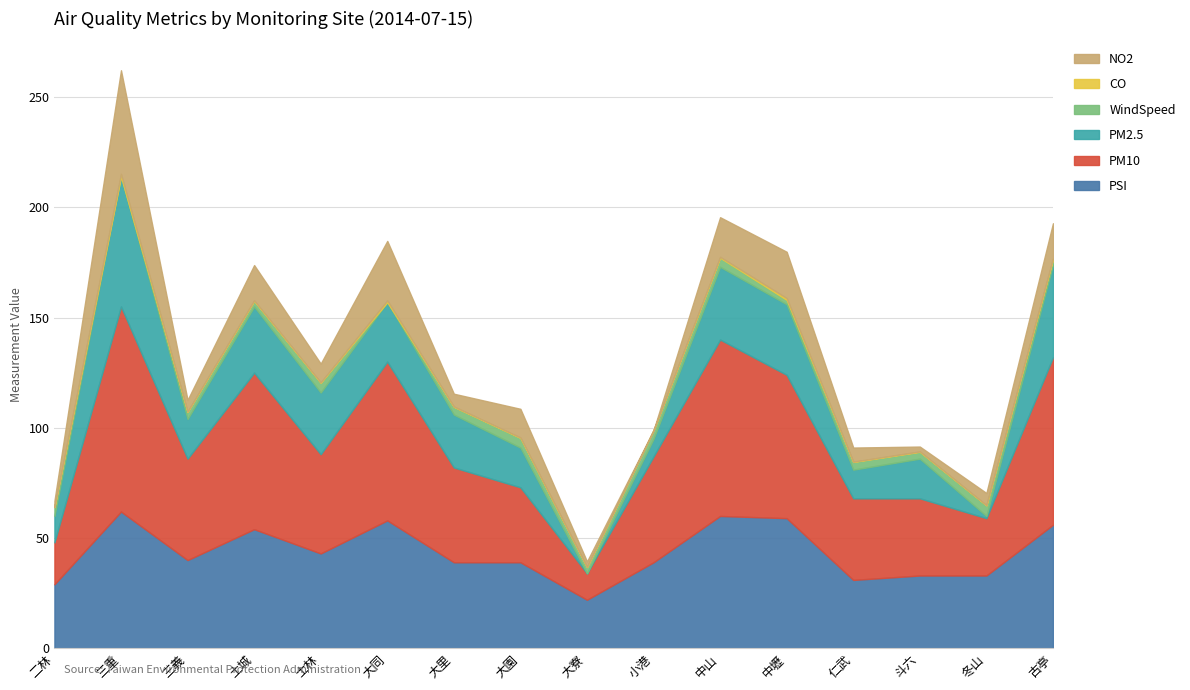

At which category does PSI reach its first local peak?

三重